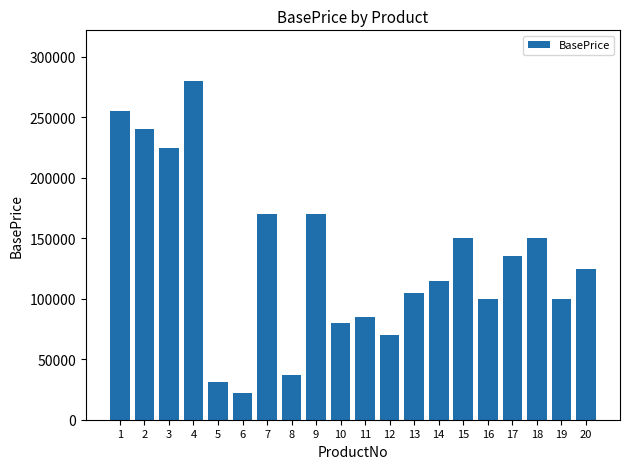

At which label does the data first exceed 125000?

1